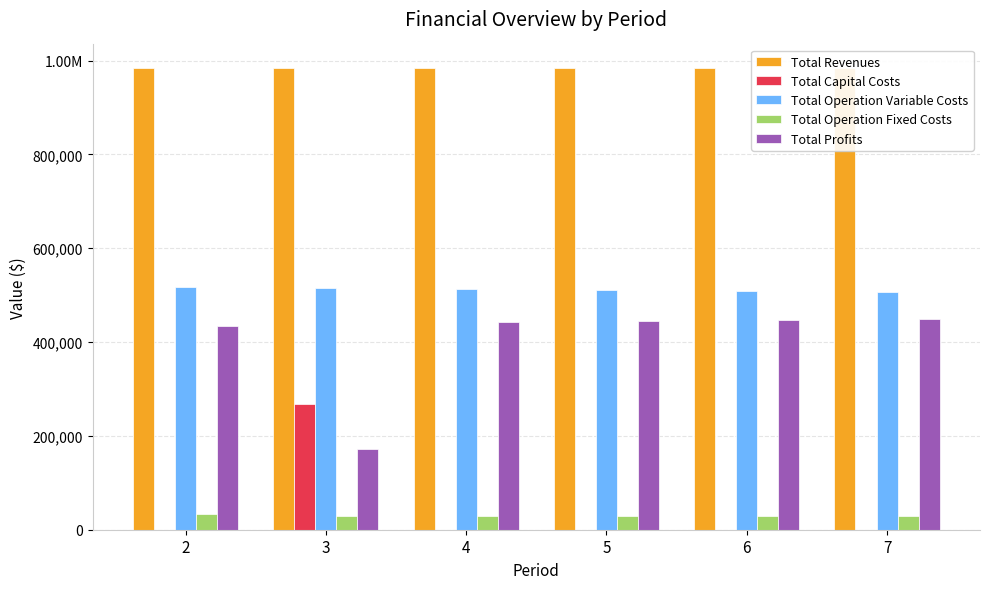

What are all the series names shown in the legend?

Total Revenues, Total Capital Costs, Total Operation Variable Costs, Total Operation Fixed Costs, Total Profits